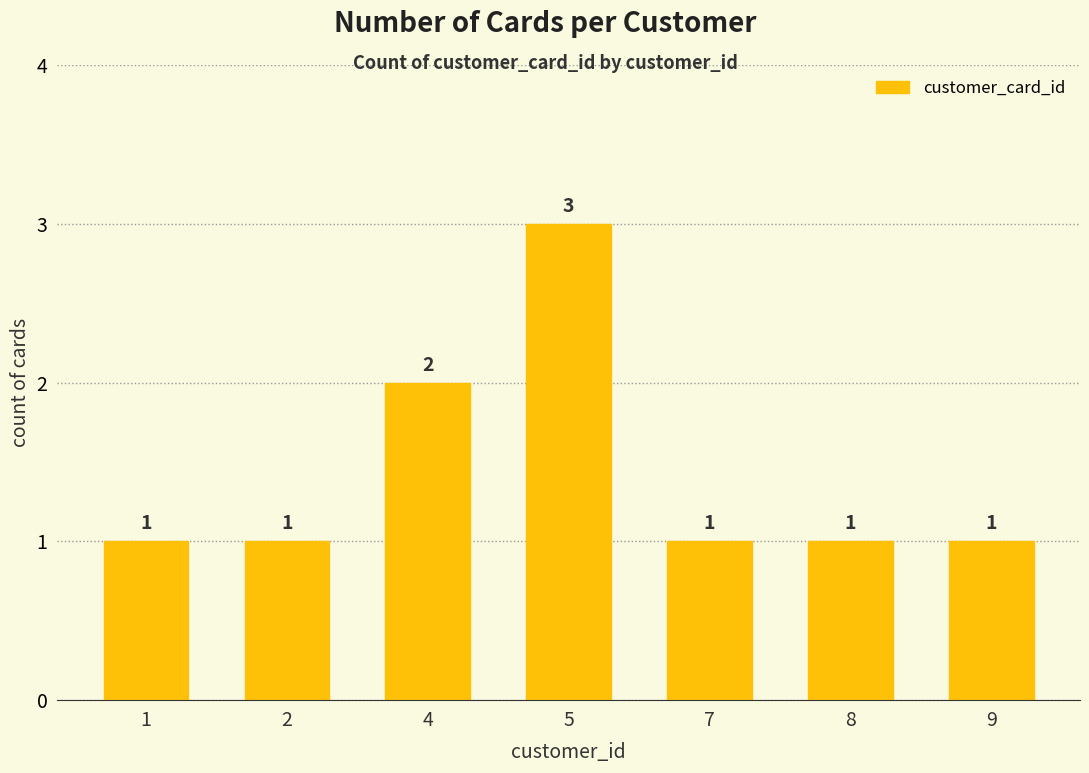

The value at 8 is 1. True or false?

True